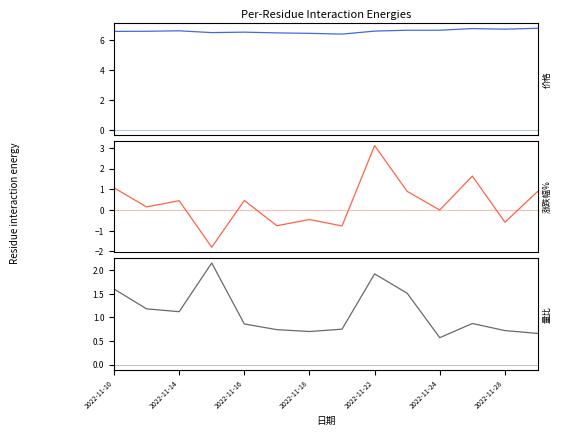

What is the average value of the 量比 series?

1.1